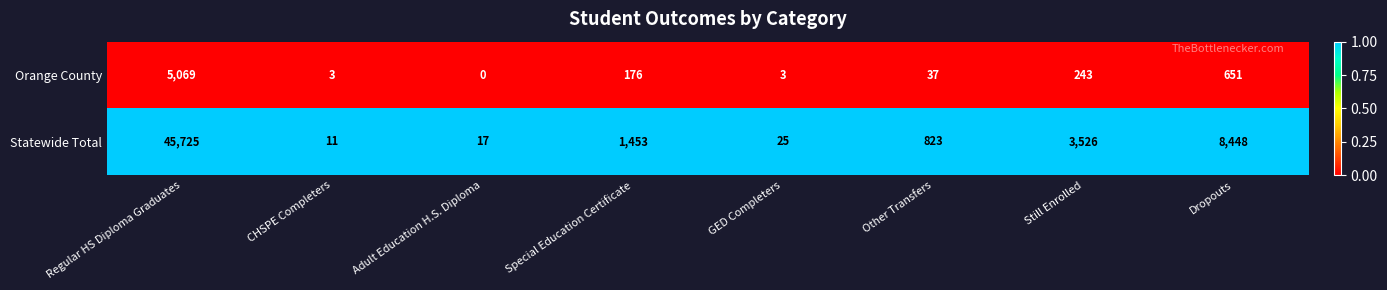

Which category has the lowest value across all series?

Adult Education H.S. Diploma